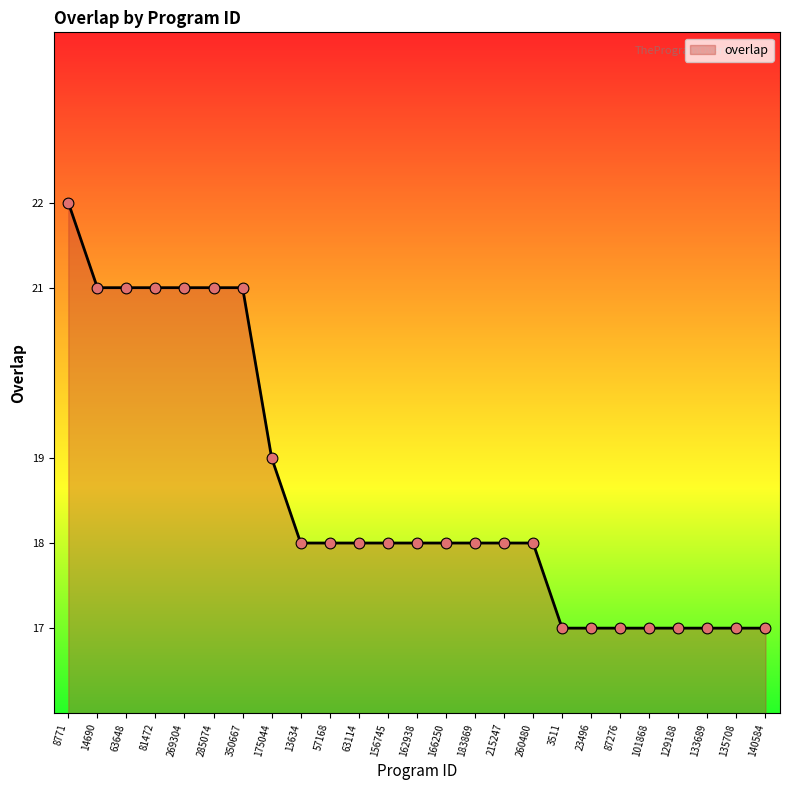

What is the ratio of the value at 14690 to the value at 133689?

1.2